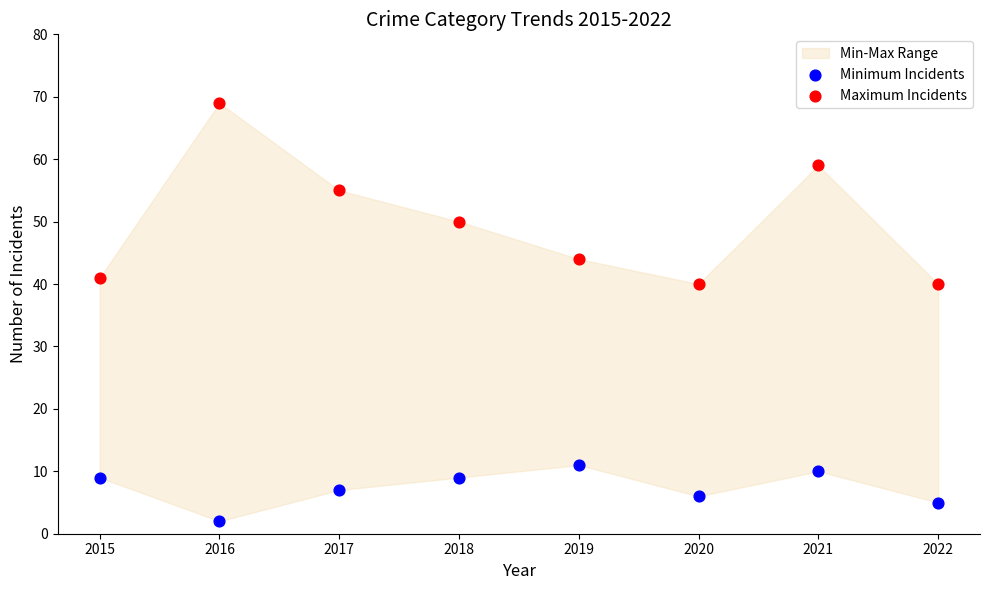

Which series contains the lowest Y value?

Minimum Incidents